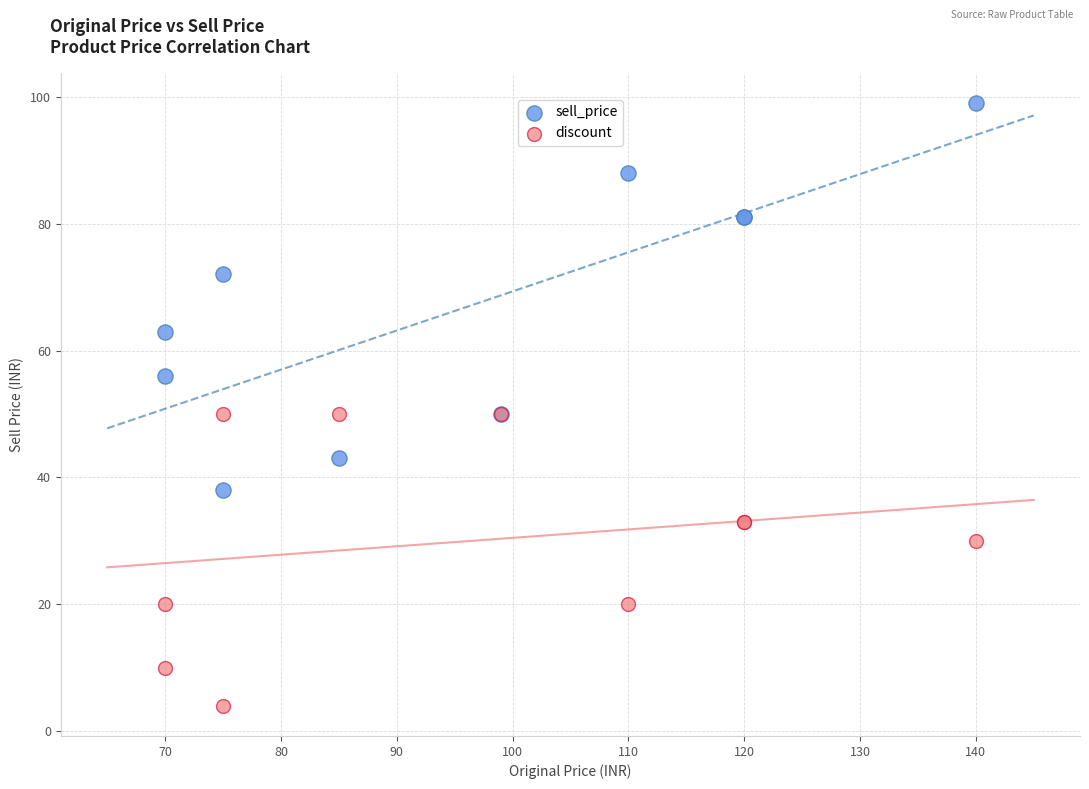

Which series reaches the minimum Y coordinate?

discount